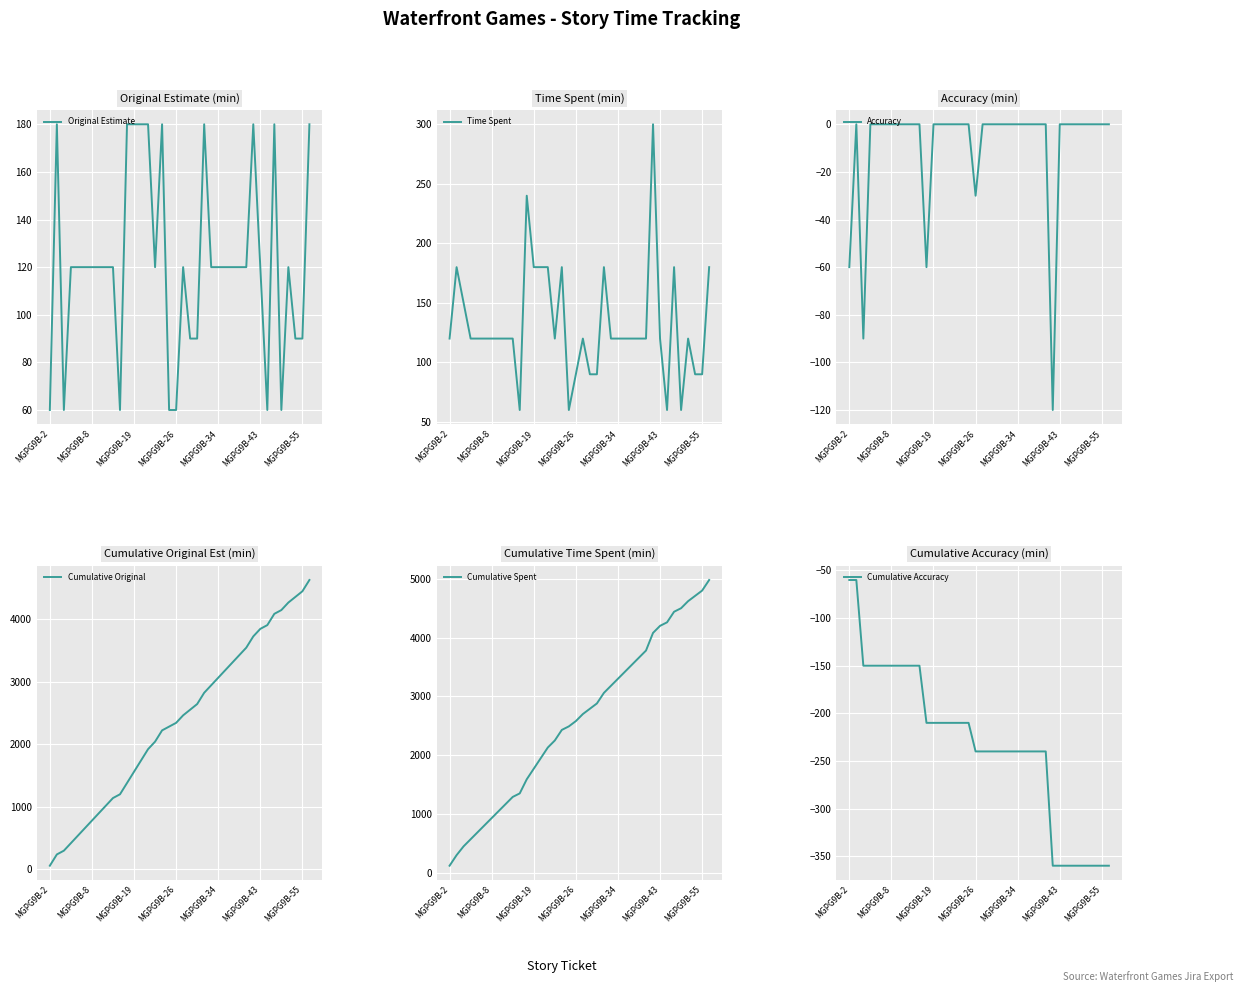

At which label is Cumulative Original closest to 2340?

MGPG9B-26